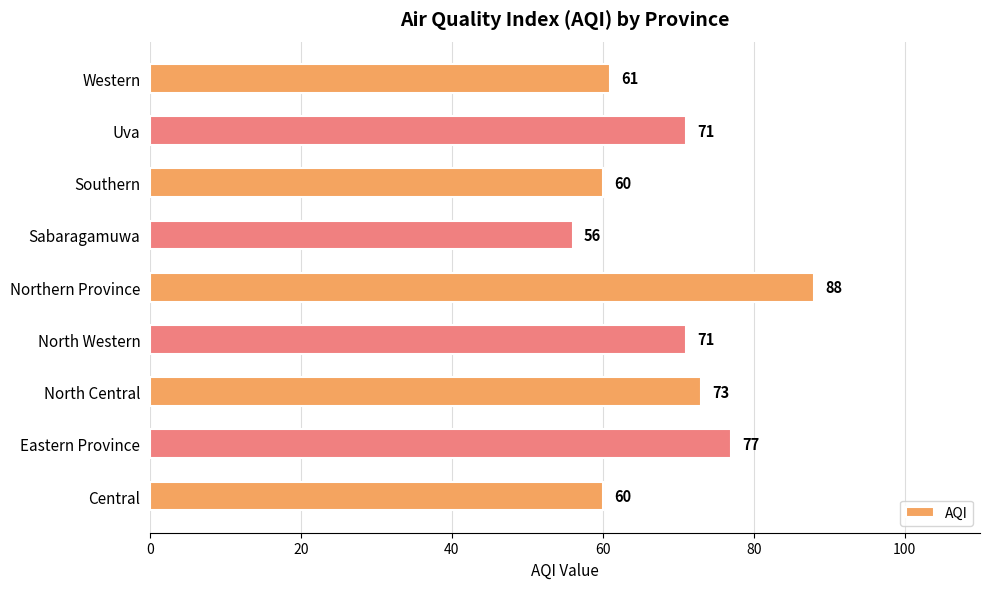

Is it true that the value at Central is 32?

False